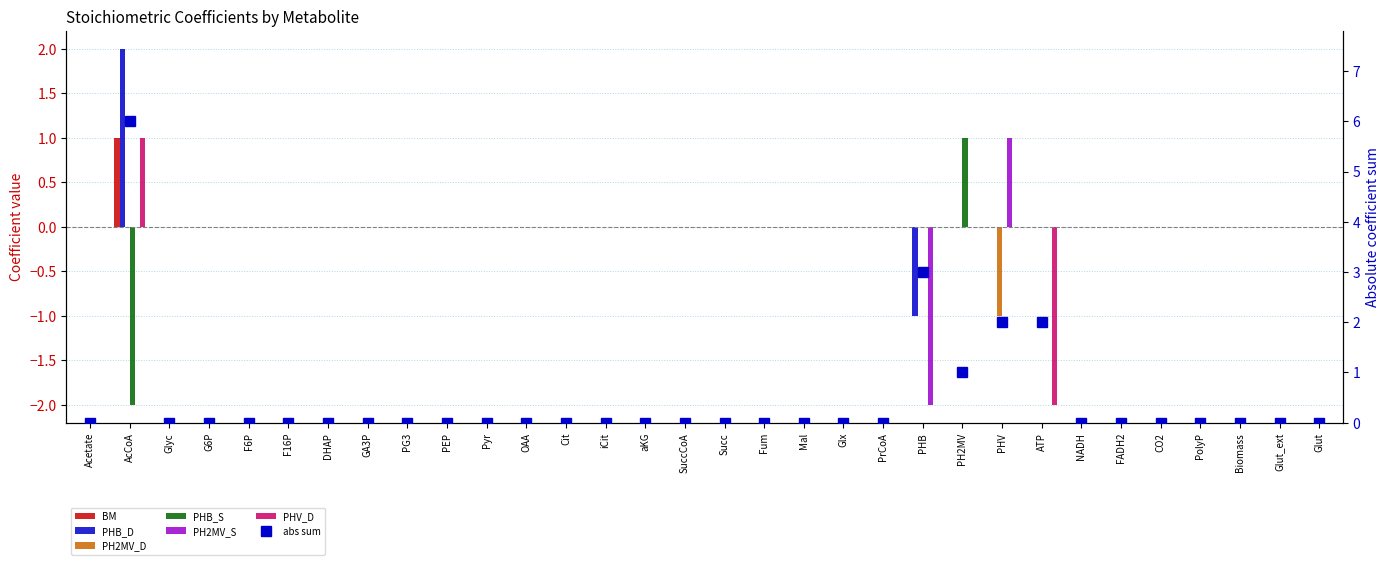

Reading right to left, list all the values displayed in this chart.

BM: 0	0	0	0	0	0	0	0	0	0	0	0	0	0	0	0	0	0	0	0	0	0	0	0	0	0	0	0	0	0	1	0
PHB_D: 0	0	0	0	0	0	0	0	0	0	-1	0	0	0	0	0	0	0	0	0	0	0	0	0	0	0	0	0	0	0	2	0
PH2MV_D: 0	0	0	0	0	0	0	0	-1	0	0	0	0	0	0	0	0	0	0	0	0	0	0	0	0	0	0	0	0	0	0	0
PHB_S: 0	0	0	0	0	0	0	0	0	1	0	0	0	0	0	0	0	0	0	0	0	0	0	0	0	0	0	0	0	0	-2	0
PH2MV_S: 0	0	0	0	0	0	0	0	1	0	-2	0	0	0	0	0	0	0	0	0	0	0	0	0	0	0	0	0	0	0	0	0
PHV_D: 0	0	0	0	0	0	0	-2	0	0	0	0	0	0	0	0	0	0	0	0	0	0	0	0	0	0	0	0	0	0	1	0